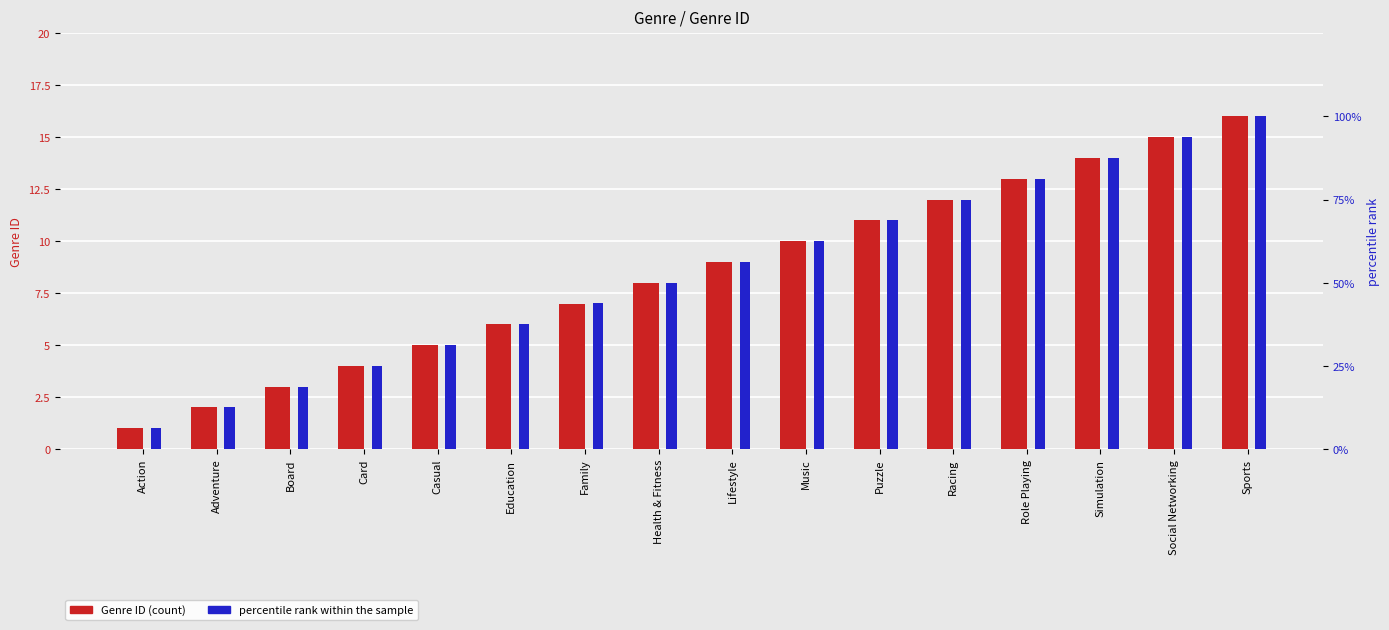

What is the label of the 2nd bar from the right?

Social Networking